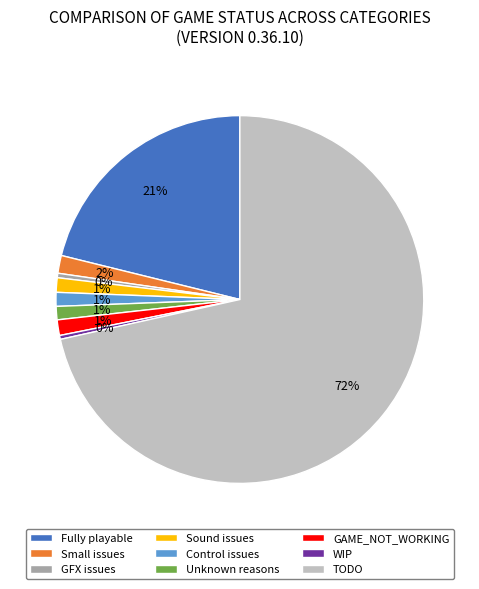

True or false: GFX issues accounts for 0% of the total.

True